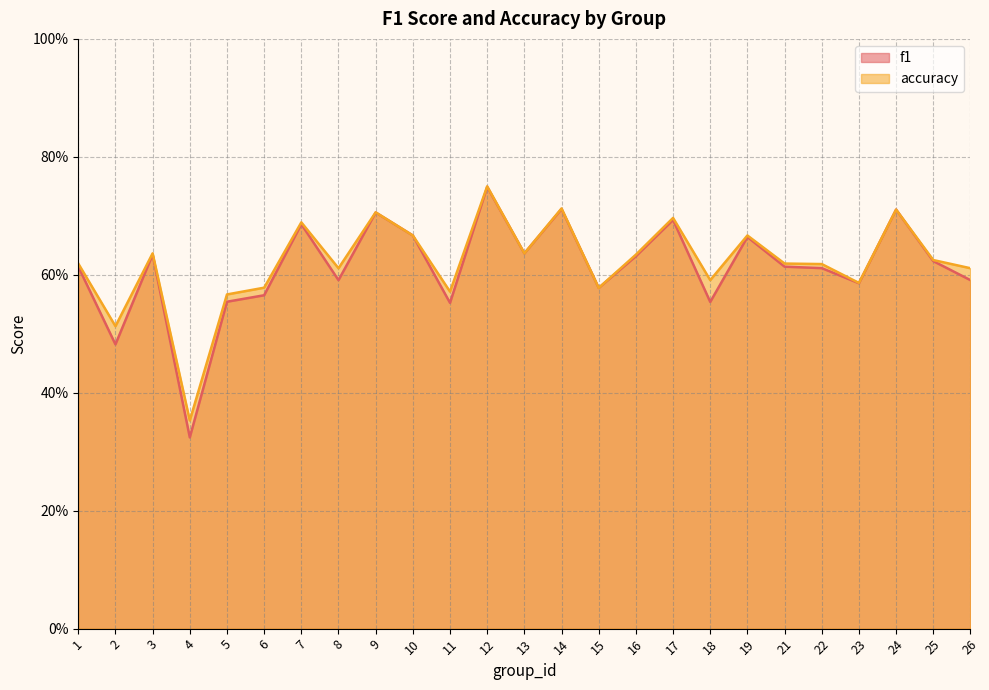

Reading left to right, what are all the values shown in this chart?

f1: 0.6	0.5	0.6	0.3	0.6	0.6	0.7	0.6	0.7	0.7	0.6	0.7	0.6	0.7	0.6	0.6	0.7	0.6	0.7	0.6	0.6	0.6	0.7	0.6	0.6
accuracy: 0.6	0.5	0.6	0.4	0.6	0.6	0.7	0.6	0.7	0.7	0.6	0.8	0.6	0.7	0.6	0.6	0.7	0.6	0.7	0.6	0.6	0.6	0.7	0.6	0.6